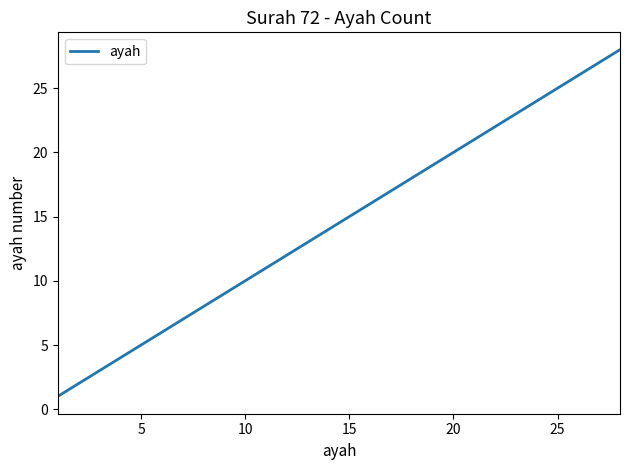

What is the difference between the maximum and minimum values?

27